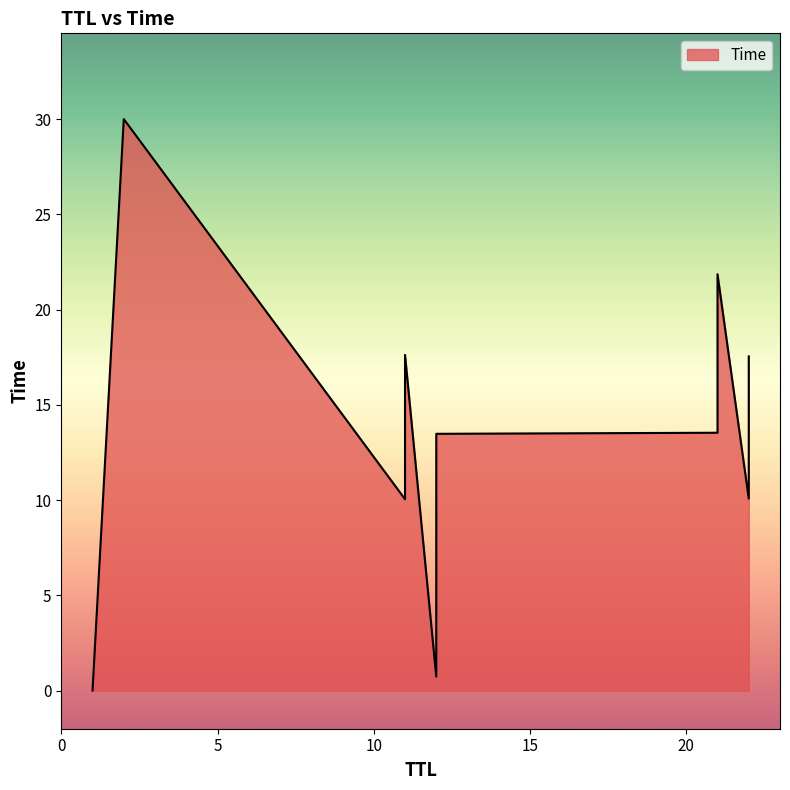

Is it true that the value at 1 is 0.0?

True